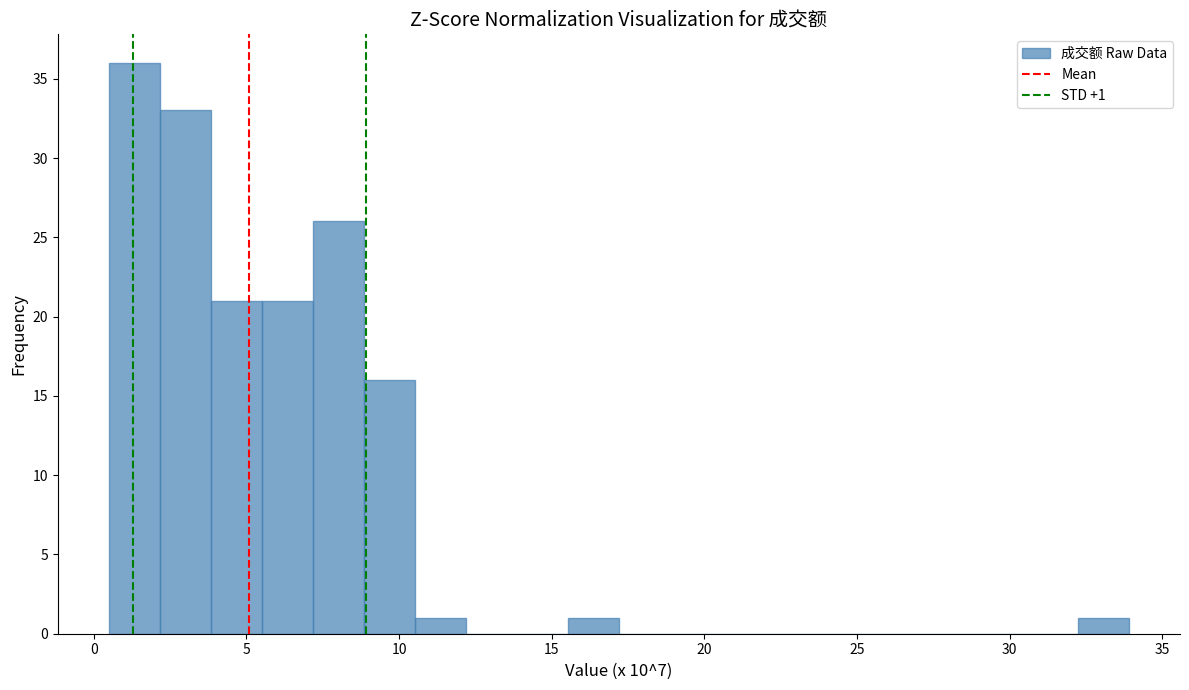

Read against the x-axis, roughly where is the centre of the tallest bar?

1.5